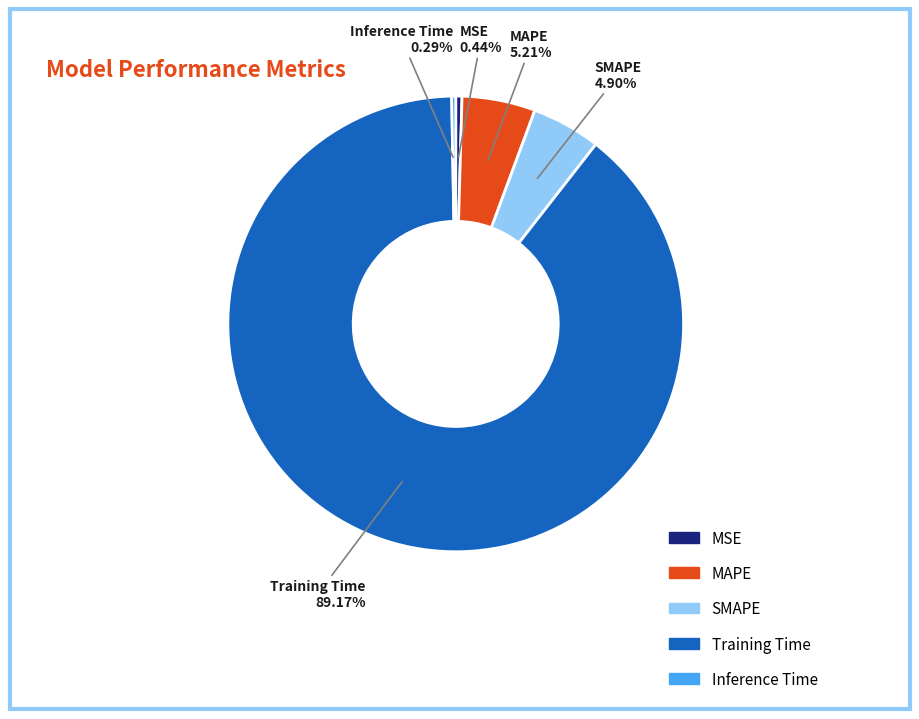

Which category has the biggest portion of the pie?

Training Time